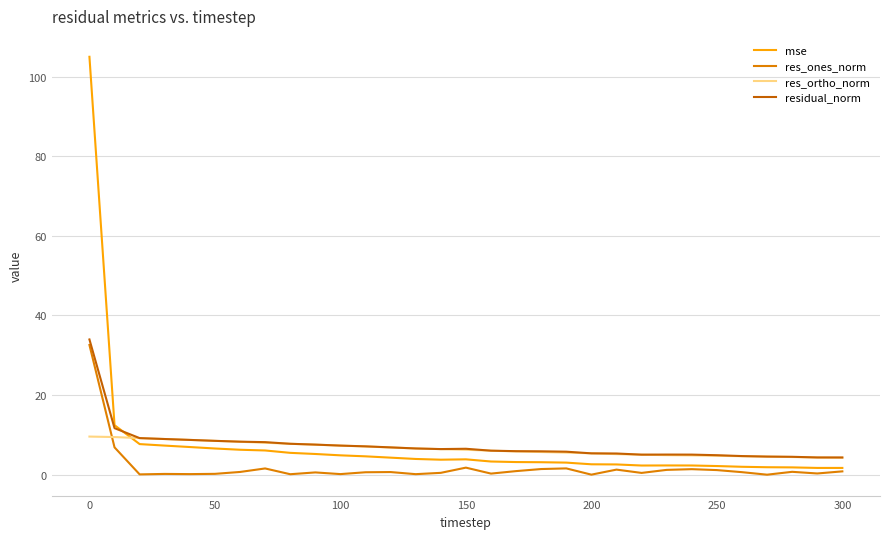

What are all the series names shown in the legend?

mse, res_ones_norm, res_ortho_norm, residual_norm